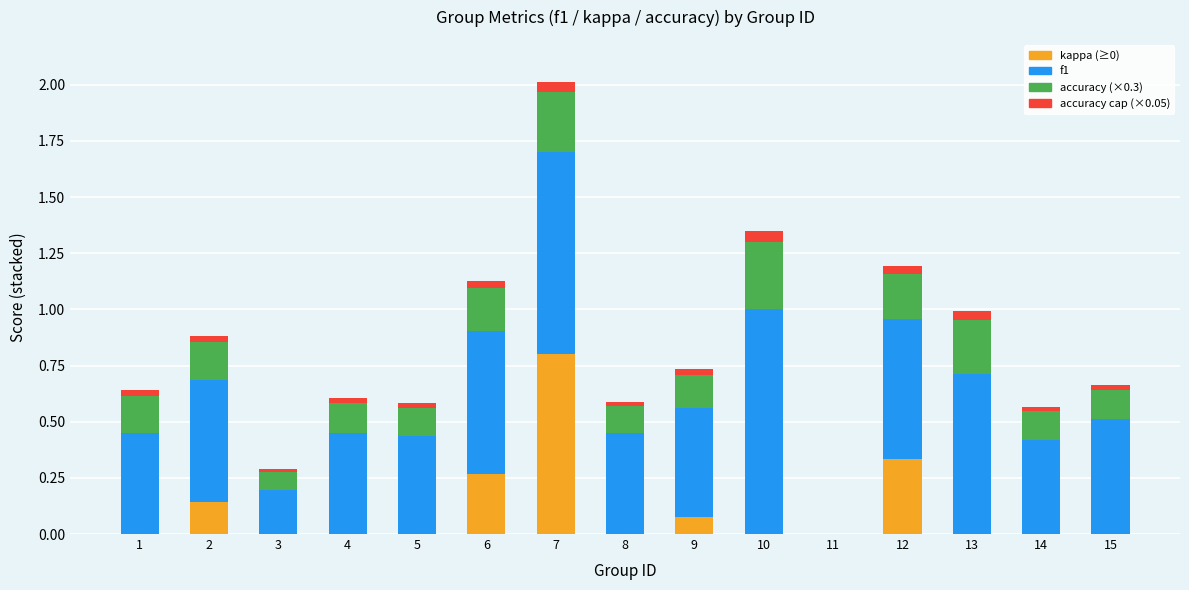

At which category is the sum across all series the highest?

7